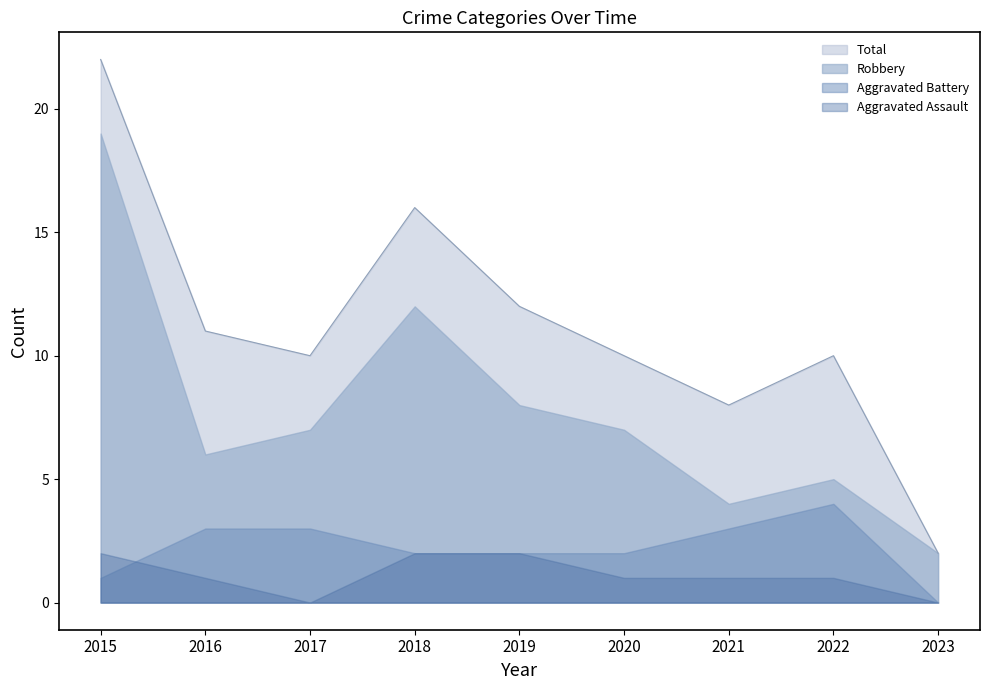

What is the maximum value shown in the chart?

22